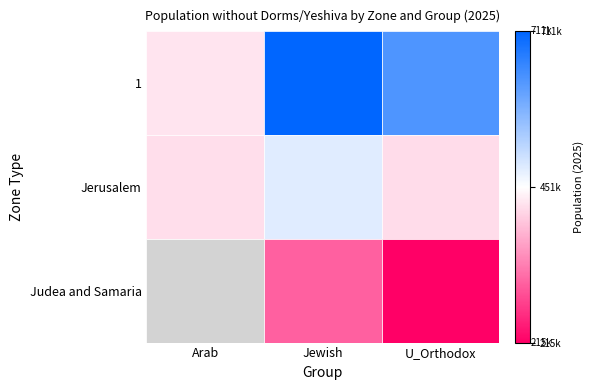

How many data points in Judea and Samaria are less than 215000?

1